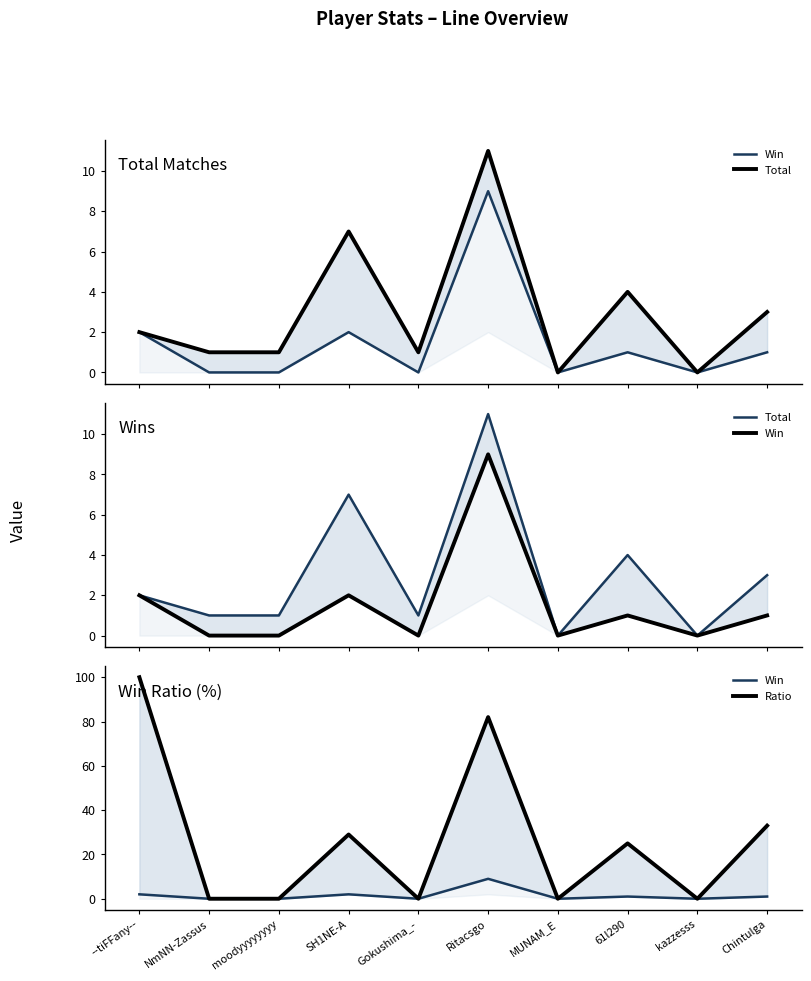

True or false: Win has a value of 1 at 61l290.

True